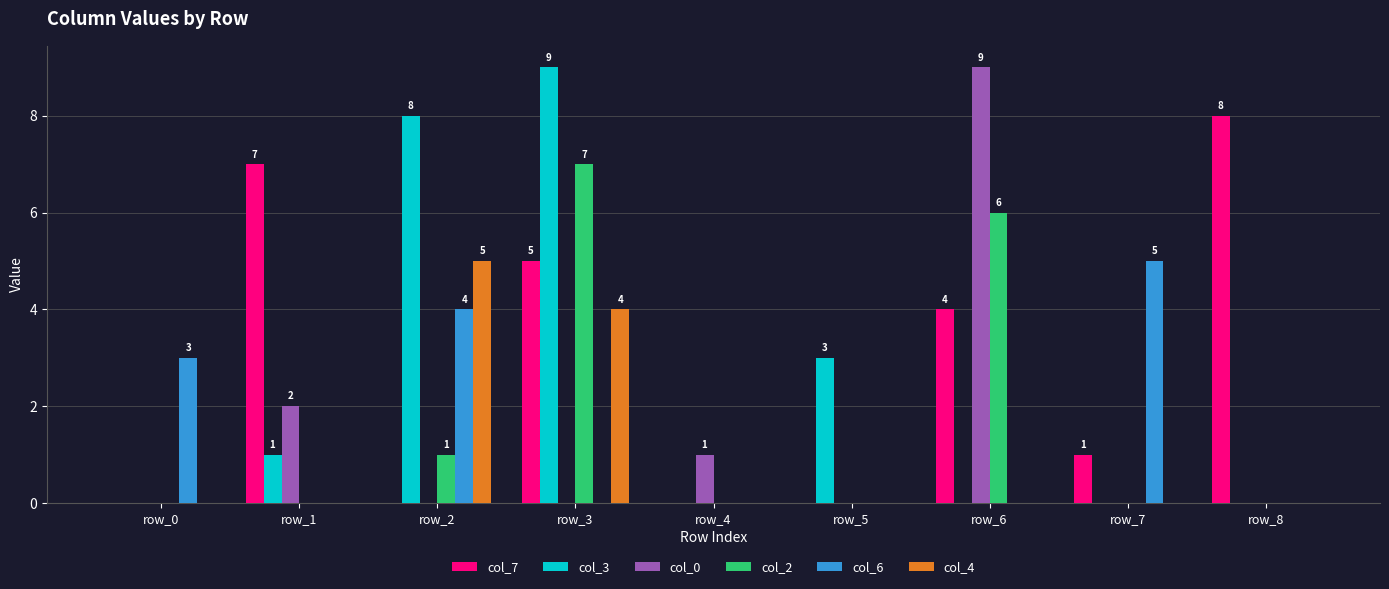

At which label does col_7 reach its peak?

row_8